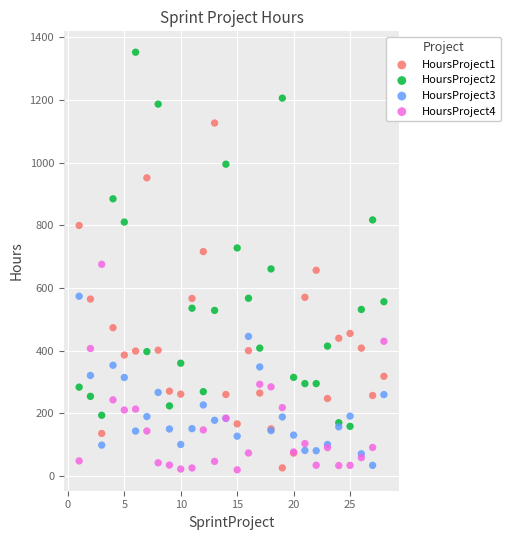

What is the X range (max minus min) for the scatter plot?

27.0